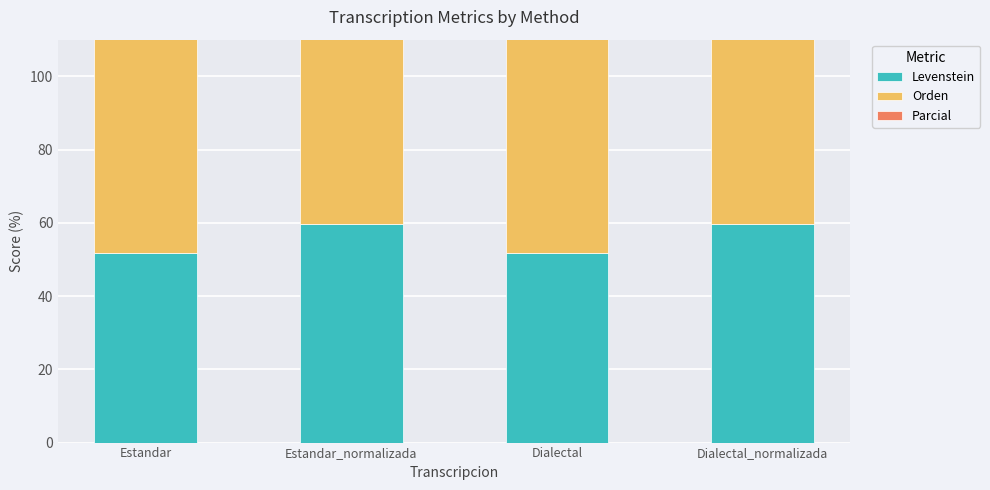

What is the maximum value shown in the chart?

83.6